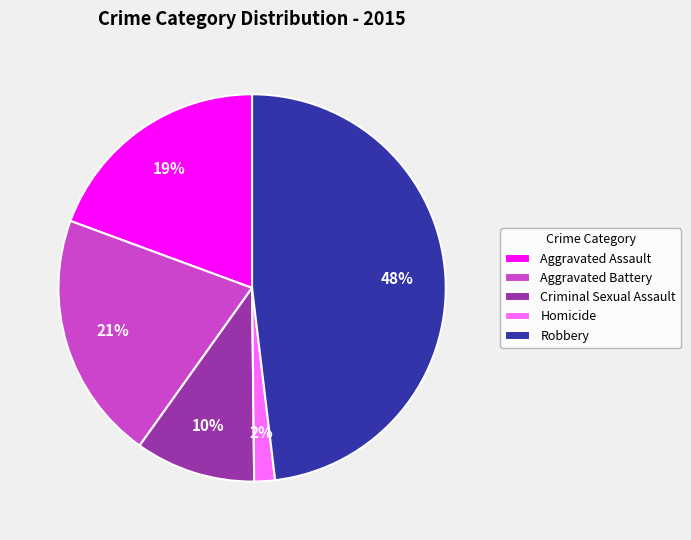

Which category has the biggest portion of the pie?

Robbery